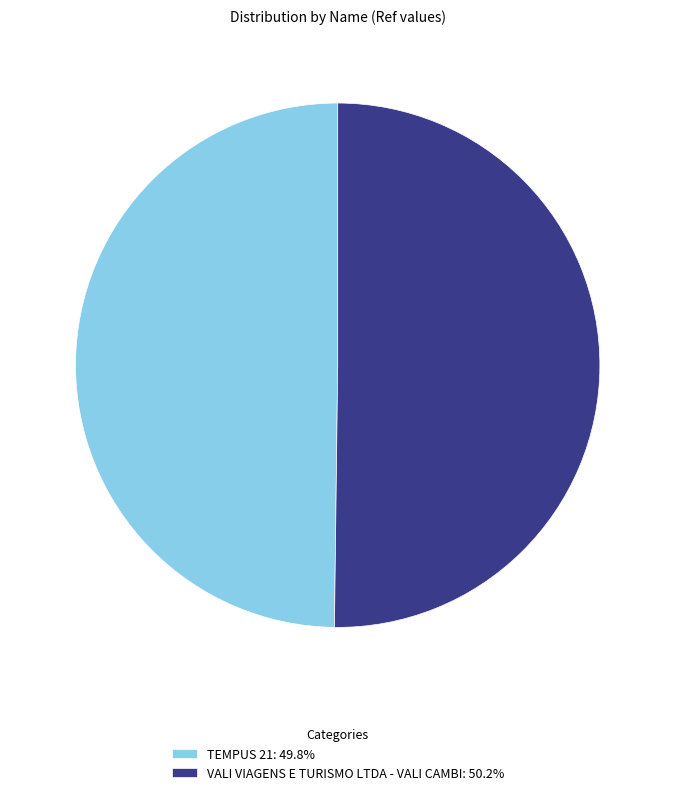

Do TEMPUS 21: 49.8% and VALI VIAGENS E TURISMO LTDA - VALI CAMBI: 50.2% together represent more than half of the pie?

Yes